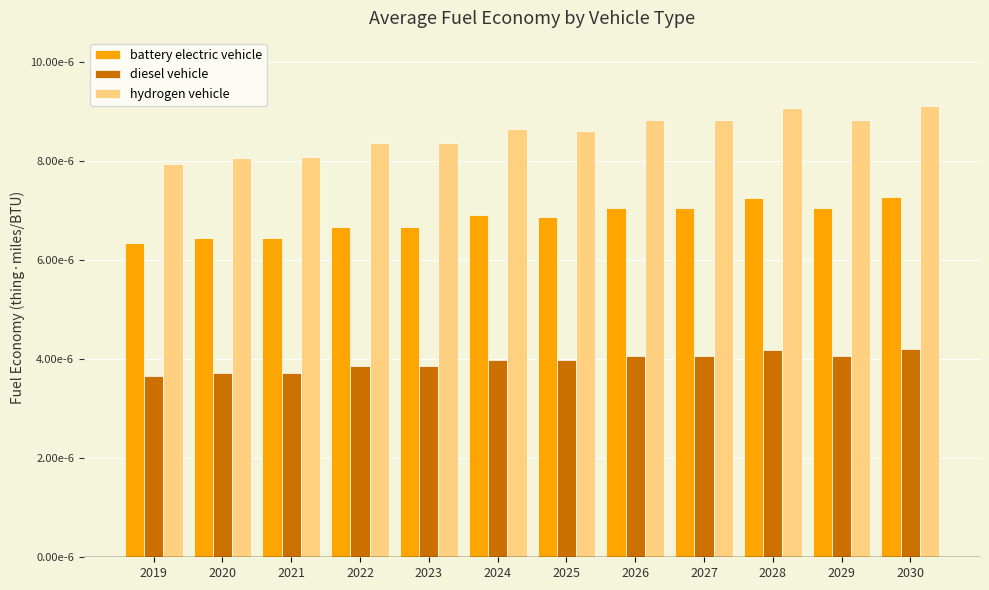

Where is battery electric vehicle nearest to the value 0?

2019